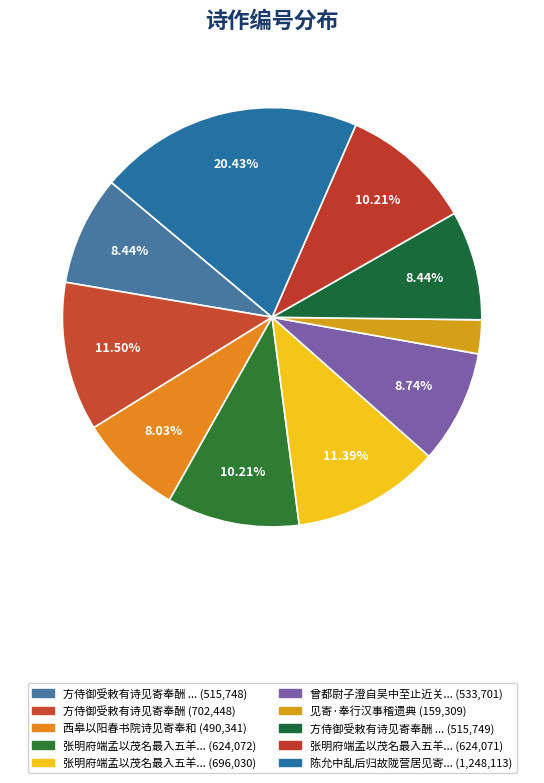

Rank the categories by value from lowest to highest.

见寄·奉行汉事稽遗典, 西皋以阳春书院诗见寄奉和, 方侍御受敕有诗见寄奉酬 其一, 方侍御受敕有诗见寄奉酬 其二, 曾都尉子澄自吴中至止近关以诗见寄奉答, 张明府端孟以茂名最入五羊阻风江上先枉诗见寄奉答二首 其一, 张明府端孟以茂名最入五羊阻风江上先枉诗见寄奉答二首 其二, 张明府端孟以茂名最入五羊阻风江上先枉诗见寄奉答二首, 方侍御受敕有诗见寄奉酬, 陈允中乱后归故陇营居见寄奉答